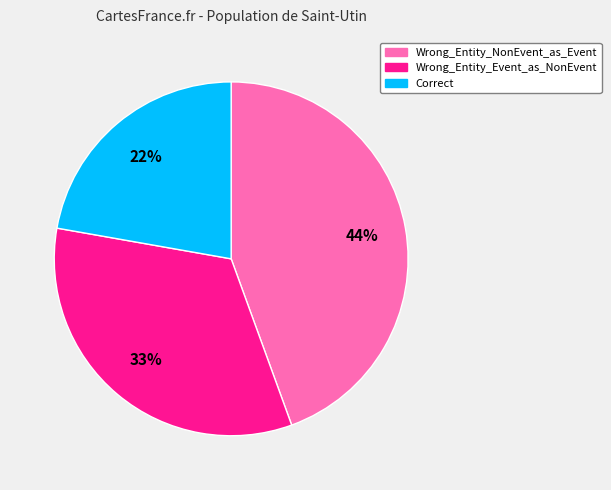

Approximately how many times larger is the value at Correct compared to Wrong_Entity_Event_as_NonEvent?

0.7